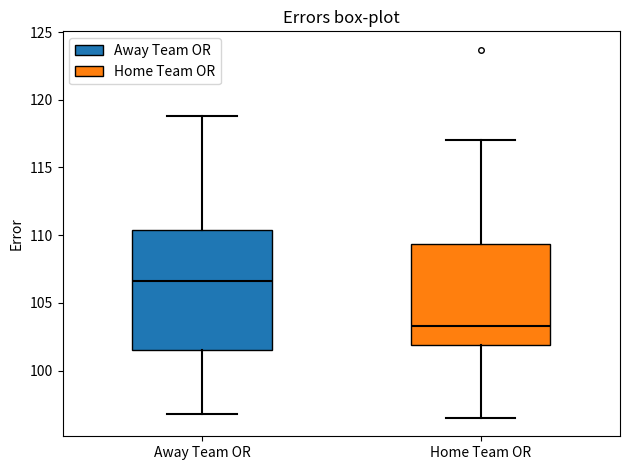

Which box's median line is the lowest?

Home Team OR